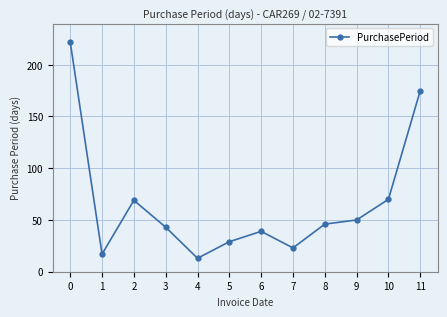

At which category does the chart reach its minimum across all series?

4